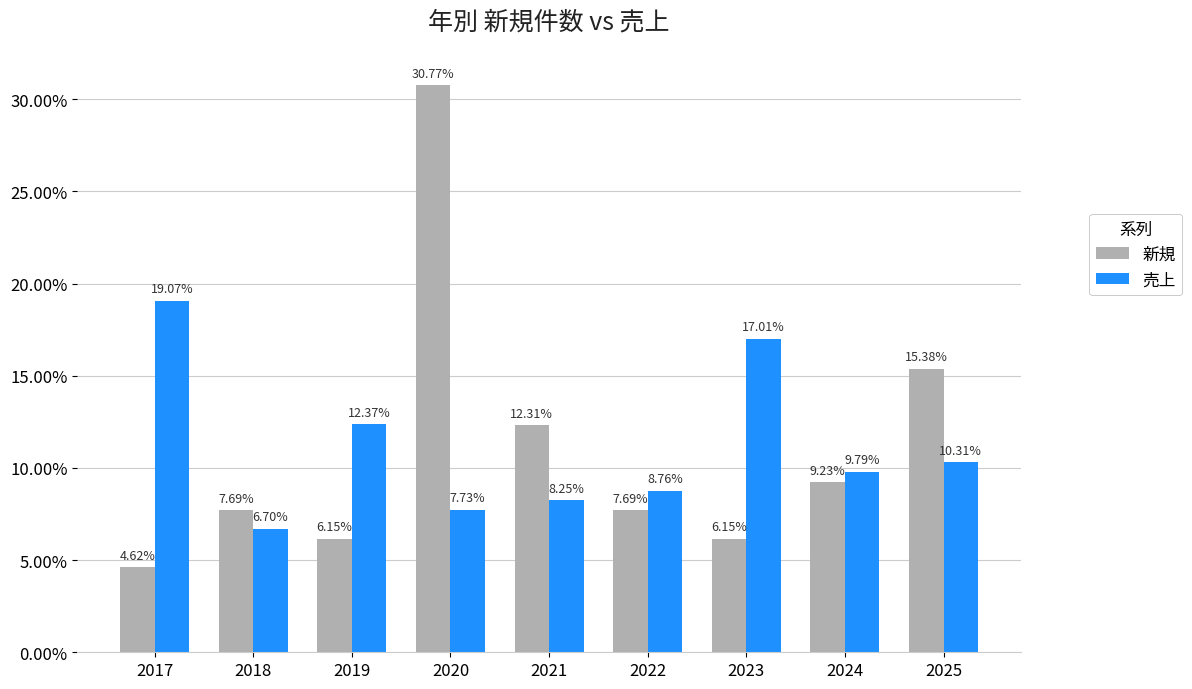

Is it true that 売上 equals 3.5 at 2018?

False